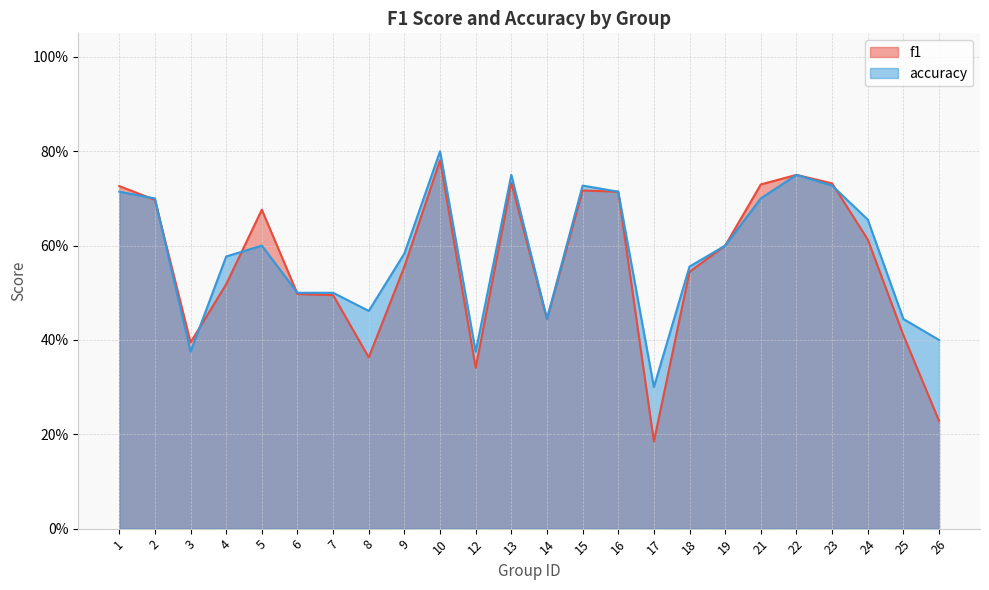

Reading left to right, list all the values displayed in this chart.

f1: 1=0.7	2=0.7	3=0.4	4=0.5	5=0.7	6=0.5	7=0.5	8=0.4	9=0.6	10=0.8	12=0.3	13=0.7	14=0.4	15=0.7	16=0.7	17=0.2	18=0.5	19=0.6	21=0.7	22=0.8	23=0.7	24=0.6	25=0.4	26=0.2
accuracy: 1=0.7	2=0.7	3=0.4	4=0.6	5=0.6	6=0.5	7=0.5	8=0.5	9=0.6	10=0.8	12=0.4	13=0.8	14=0.4	15=0.7	16=0.7	17=0.3	18=0.6	19=0.6	21=0.7	22=0.8	23=0.7	24=0.7	25=0.4	26=0.4